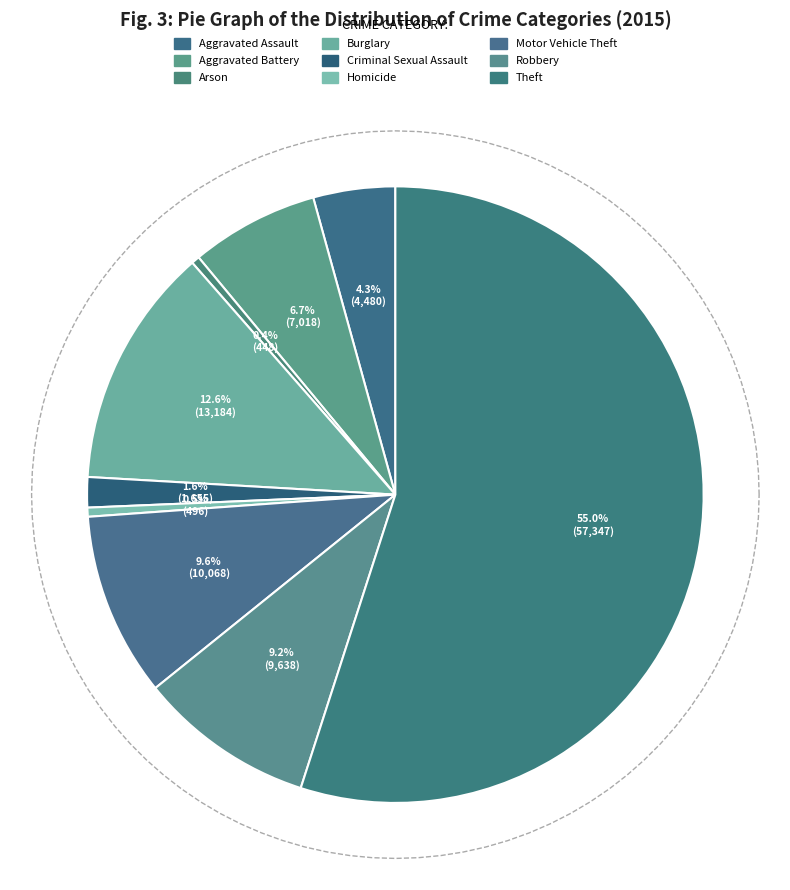

What is the change in value from Arson to Theft?

+56899